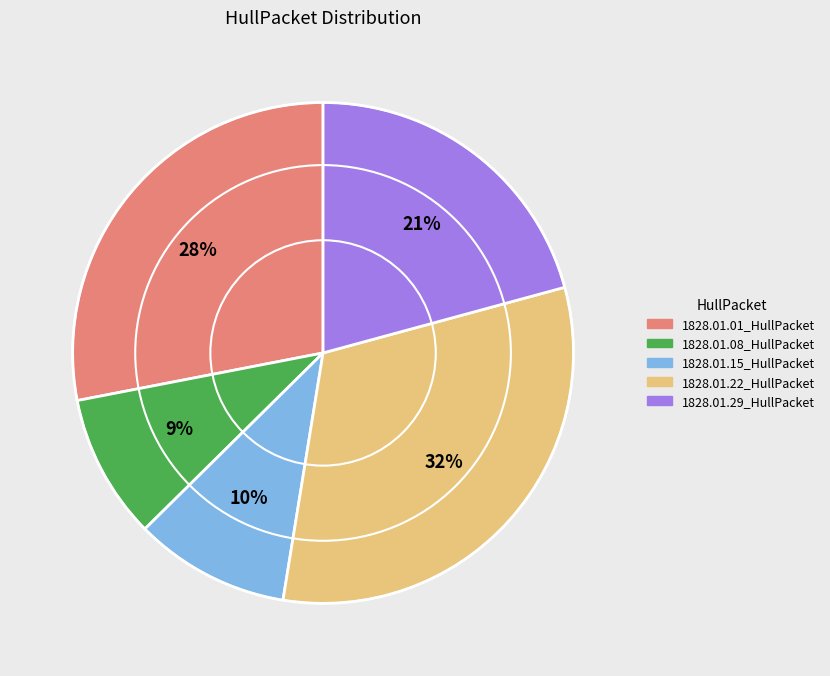

What is the smallest slice in the pie chart?

1828.01.08_HullPacket